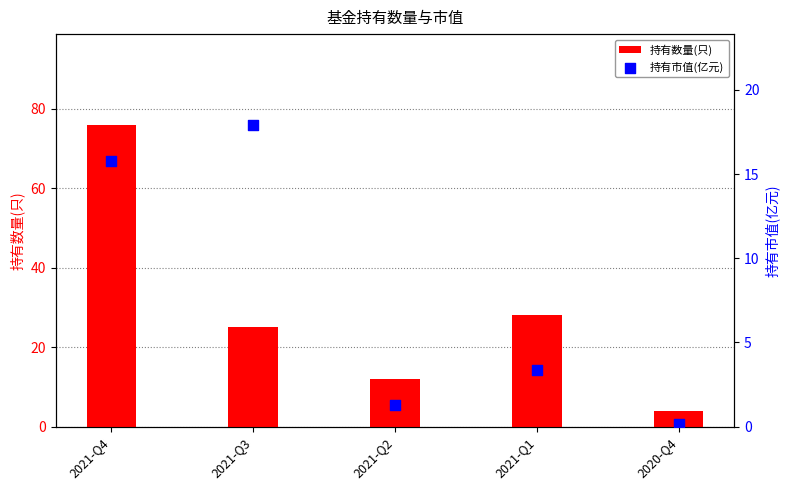

What are all the series names shown in the legend?

持有数量(只), 持有市值(亿元)